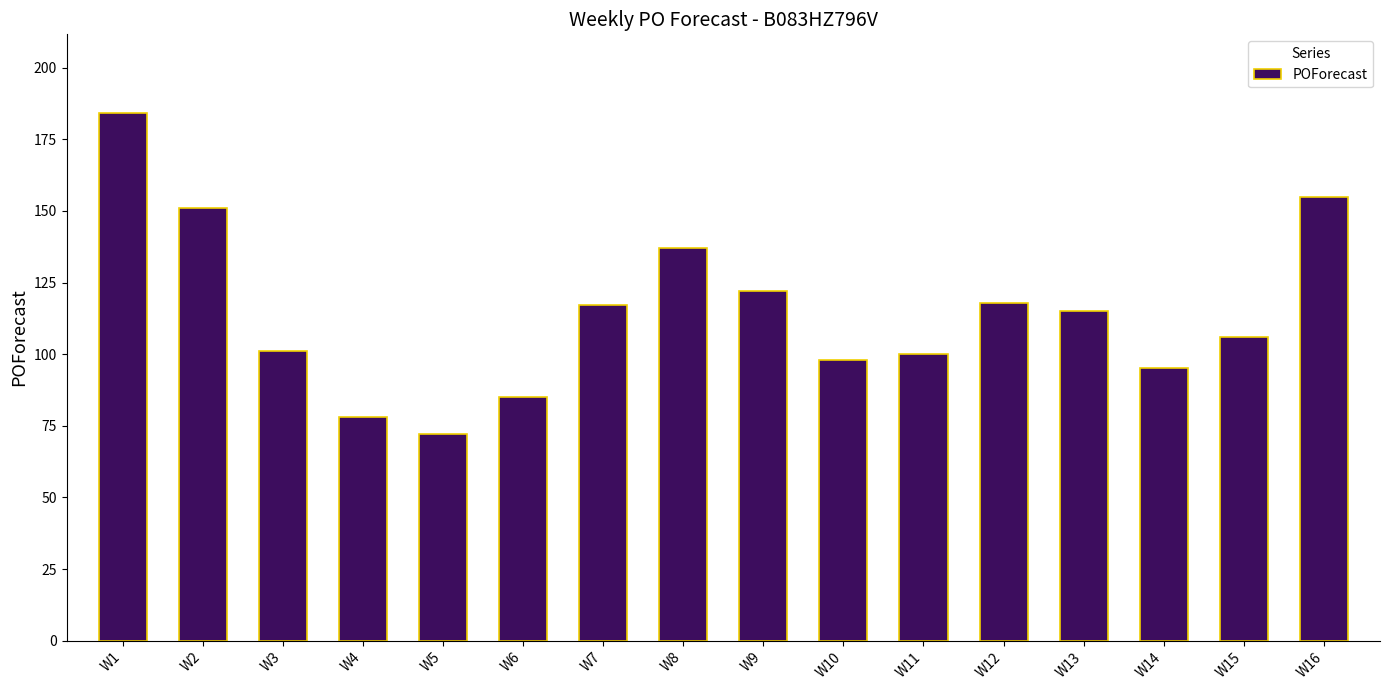

Reading left to right, extract all data points from this chart.

184	151	101	78	72	85	117	137	122	98	100	118	115	95	106	155